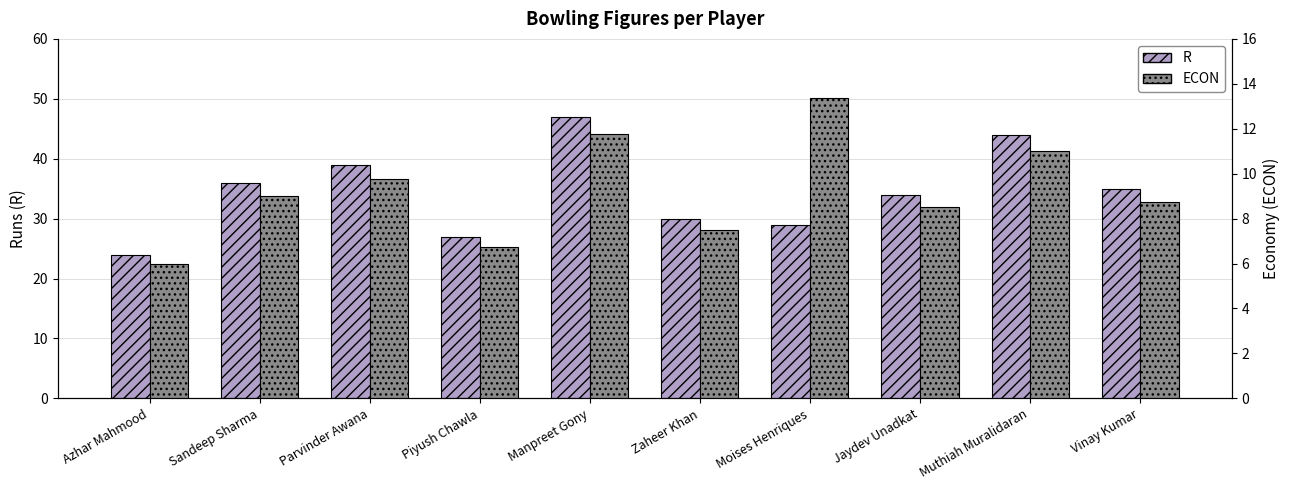

The ECON series shows 6.5 at Muthiah Muralidaran. True or false?

False